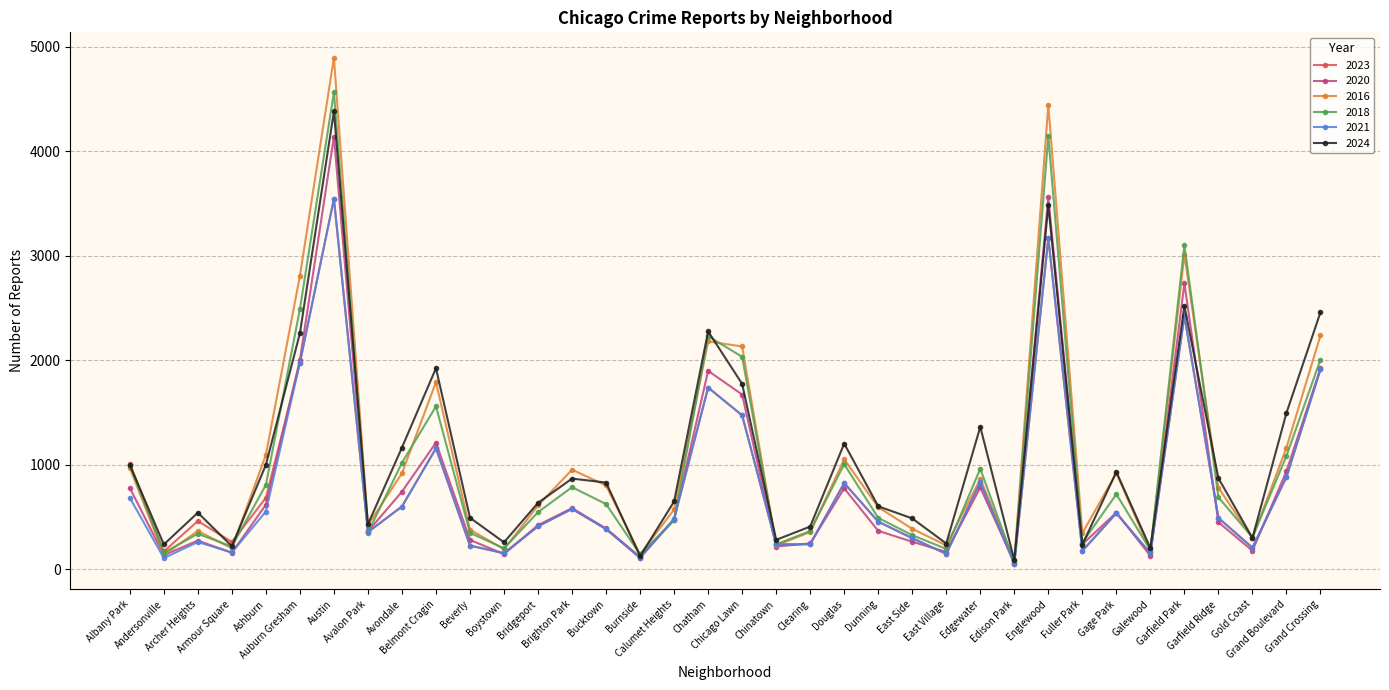

At which label does 2024 first exceed 831?

Albany Park